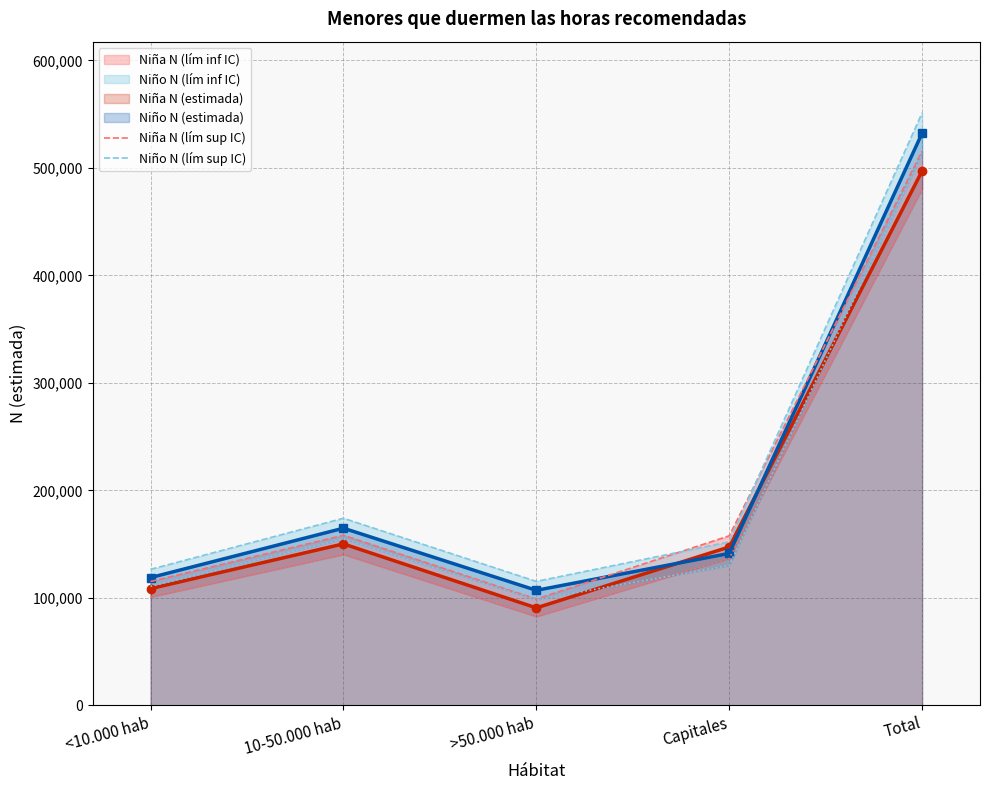

How many interior local peaks does the Niña N (estimada) series have?

1